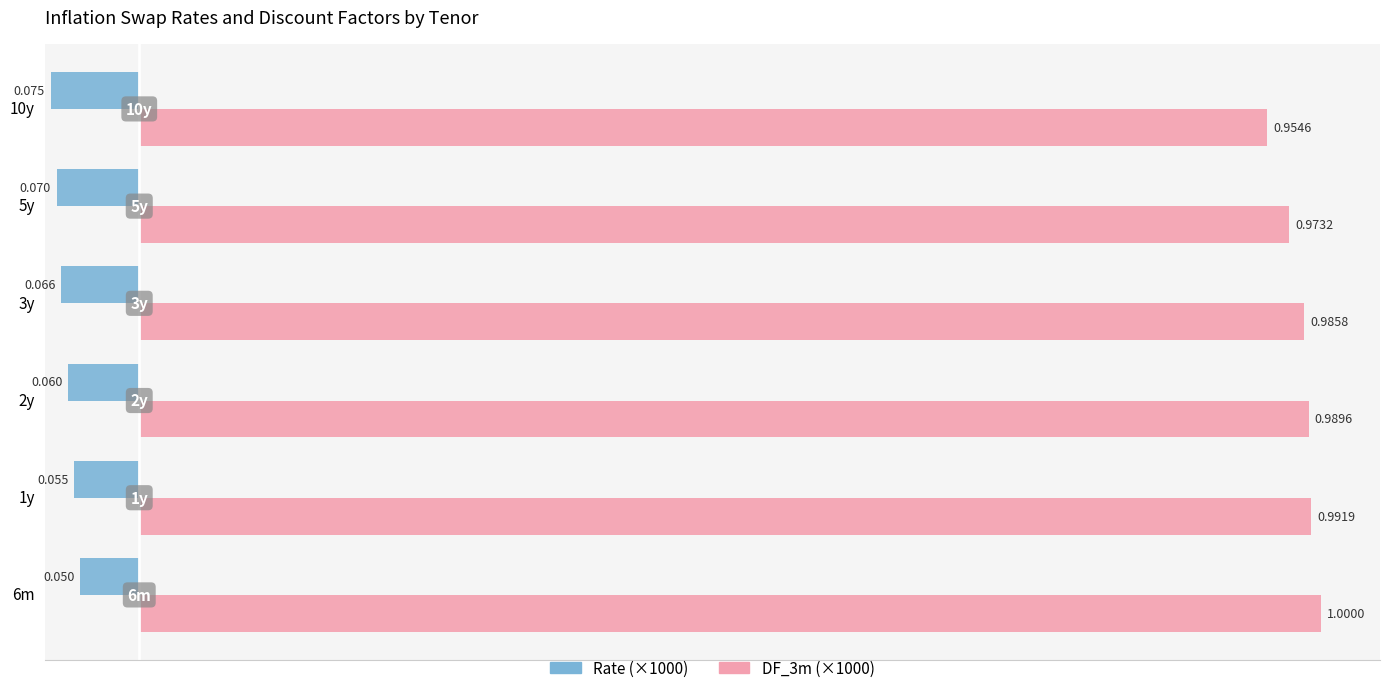

What are all the series names shown in the legend?

Rate (×1000), DF_3m (×1000)